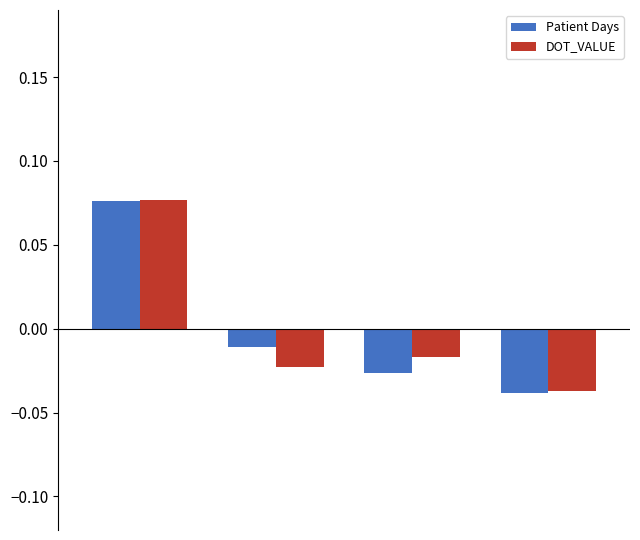

Which series has the largest range (max minus min)?

Patient Days